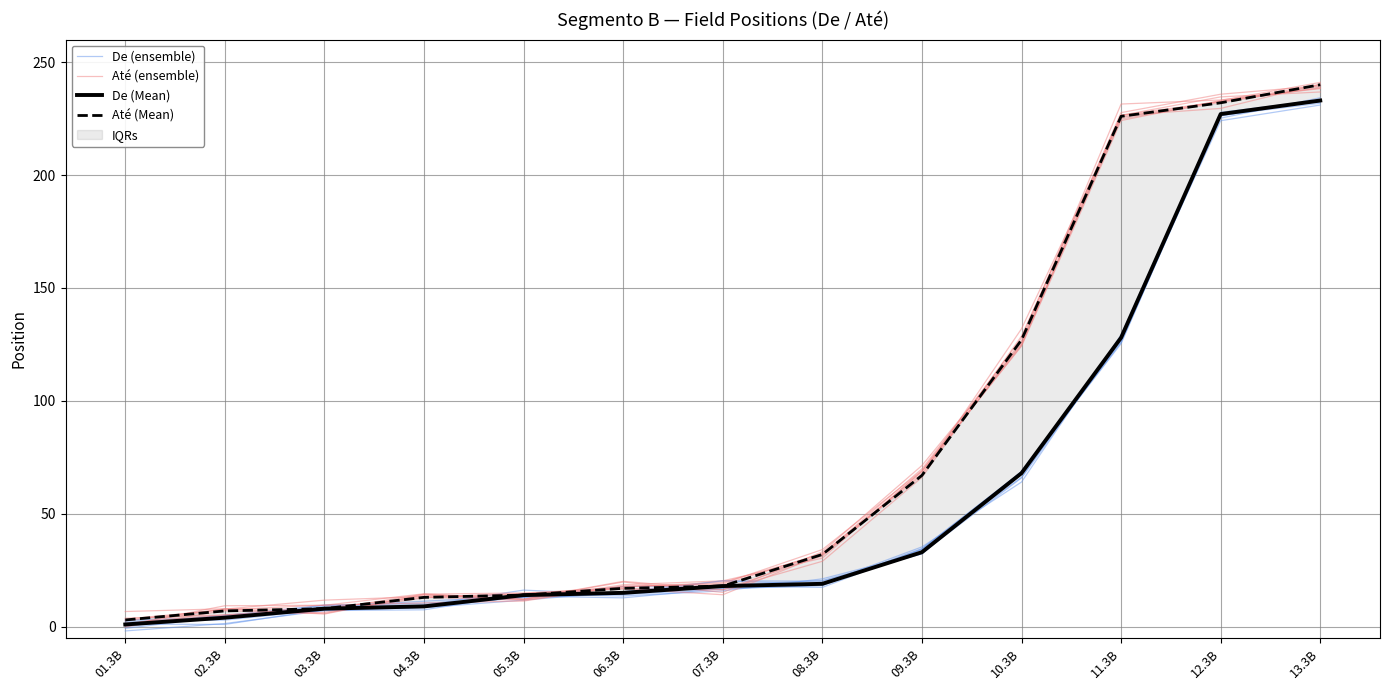

What is the greatest value displayed?

240.0